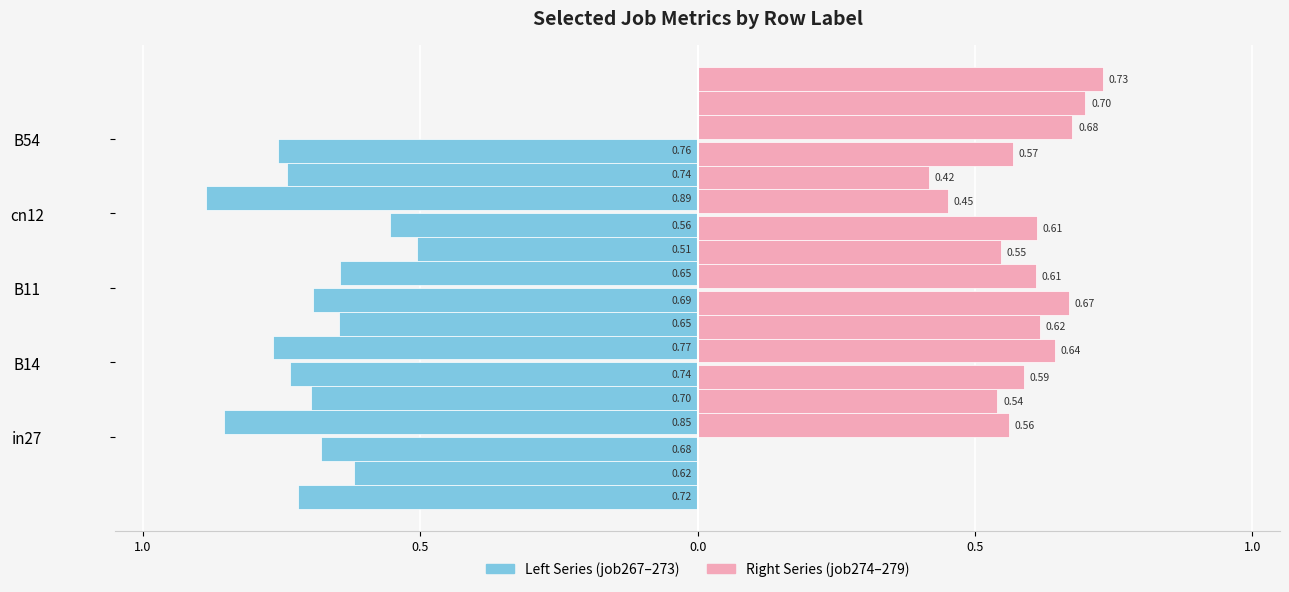

How many bars are there in each group?

2